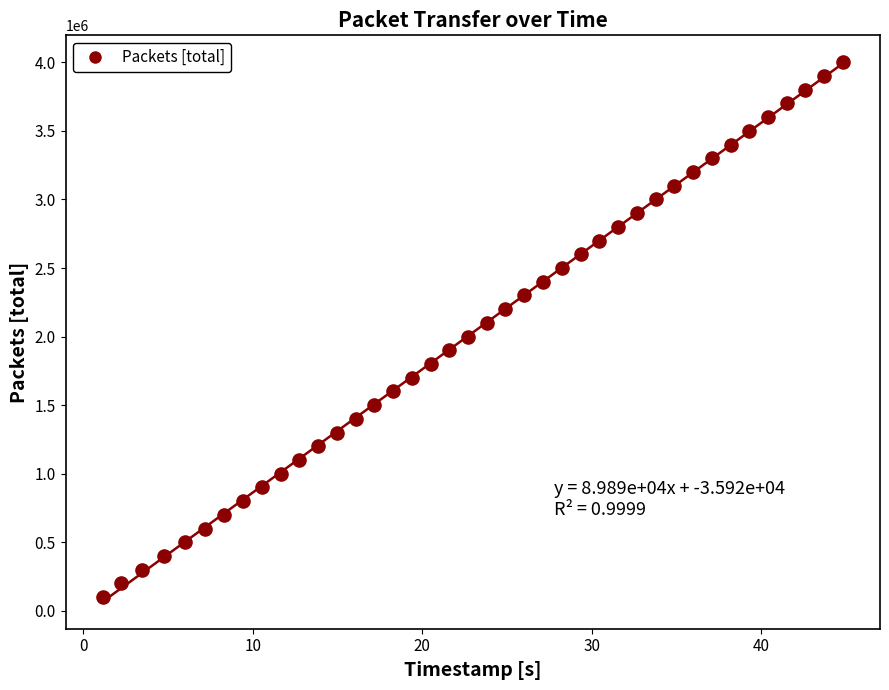

What is the range of Y values (max minus min)?

3900000